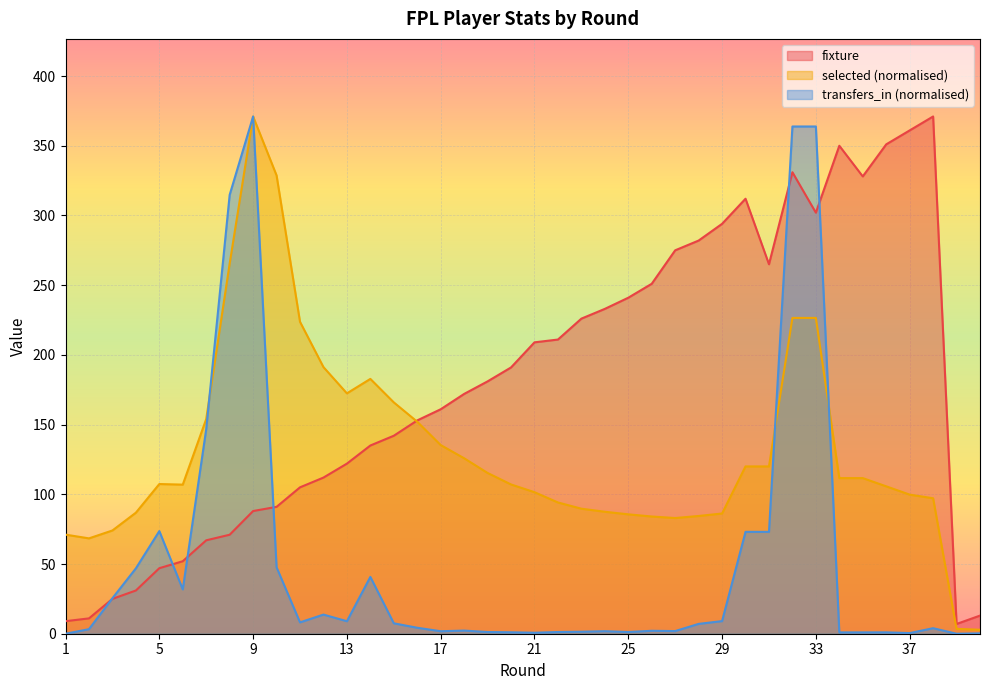

At which label is transfers_in closest to 185?

7